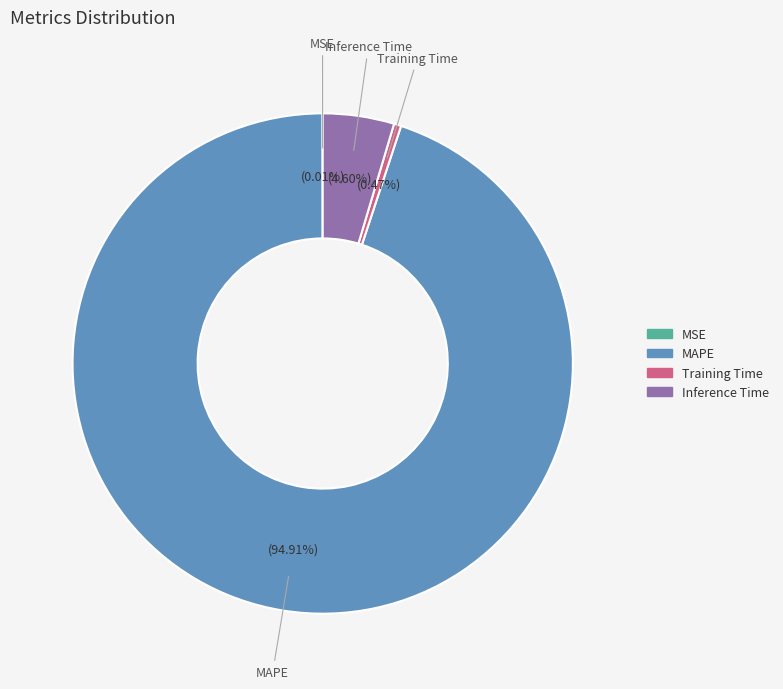

What percentage is NOT represented by Training Time?

99.5%